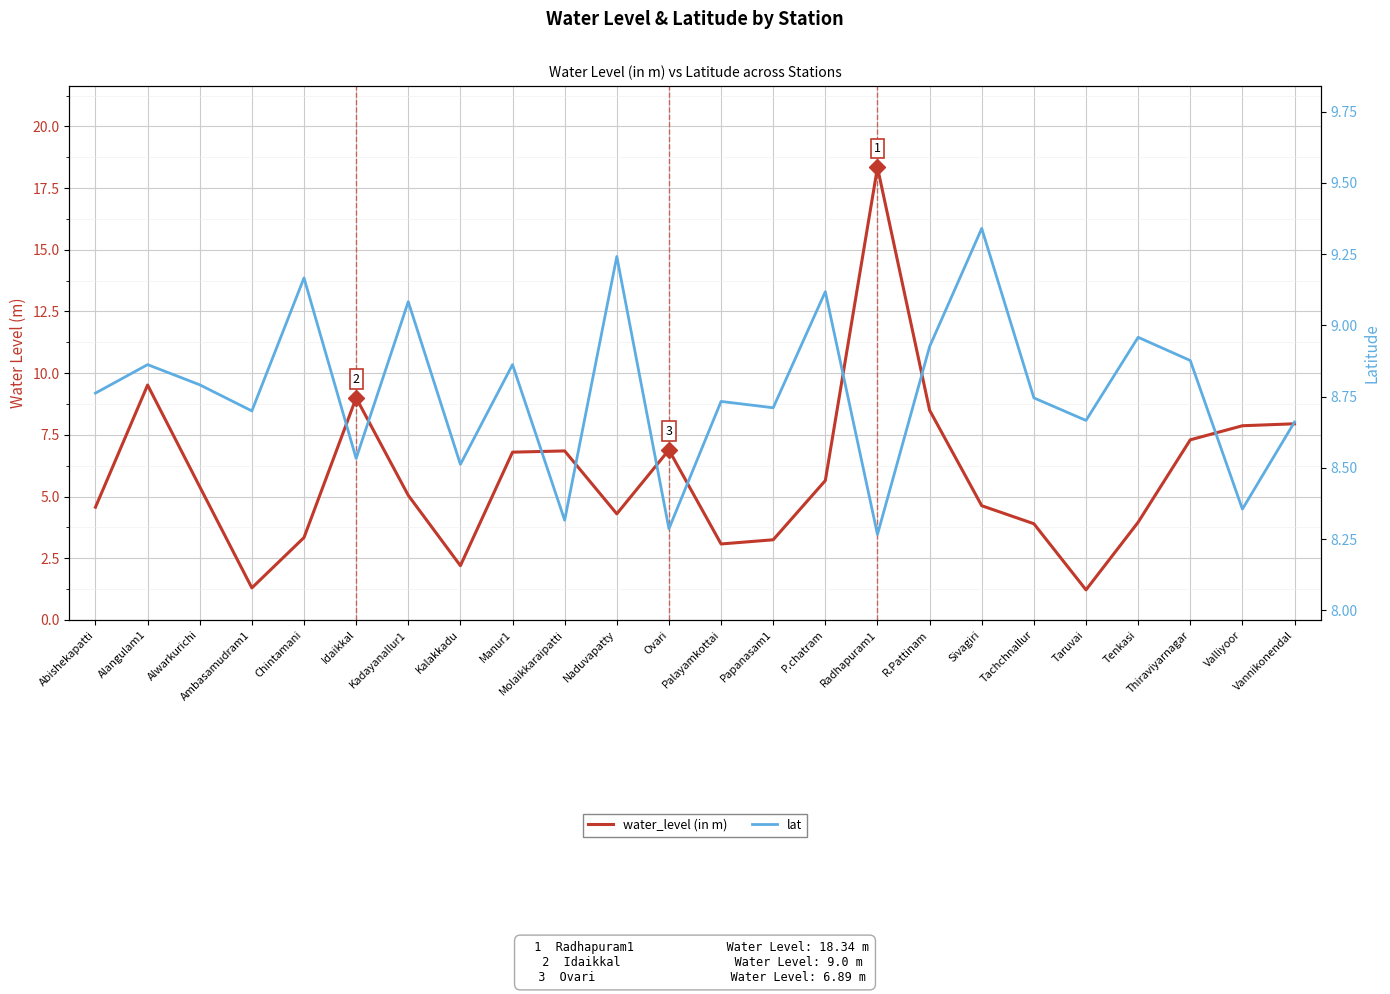

Where do water_level (in m) and lat first cross each other?

Abishekapatti and Alangulam1